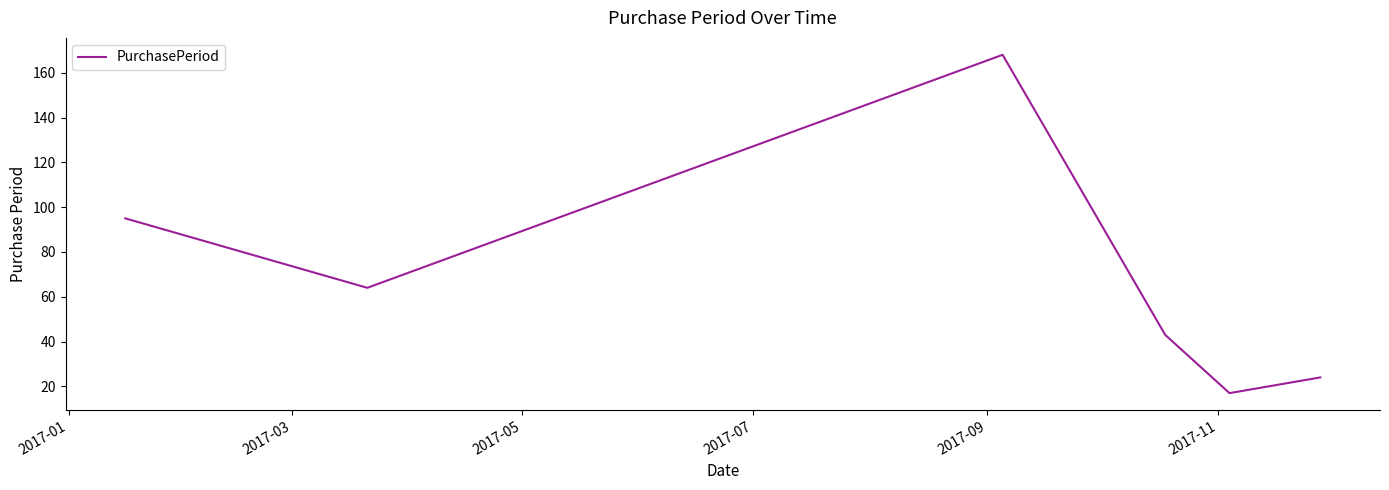

How many interior local valleys (lower than both neighbors) does the data have?

2